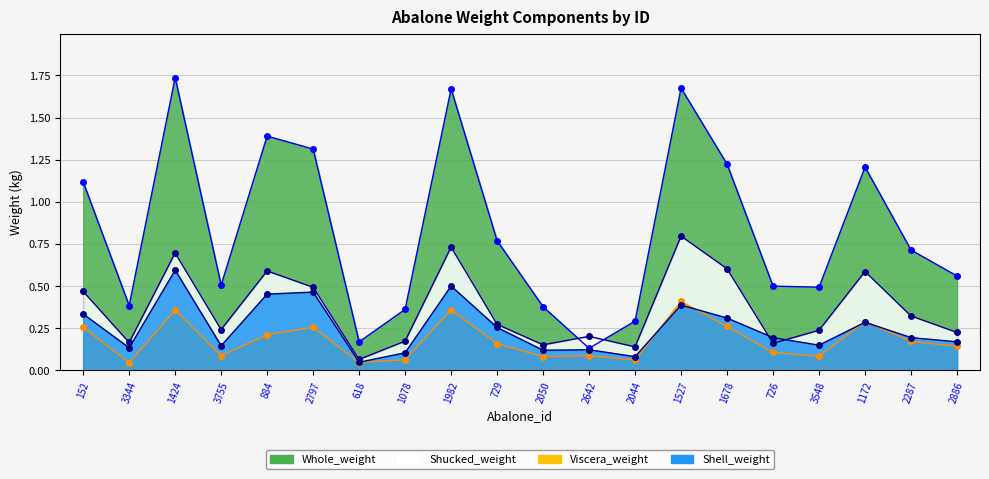

Which series has the widest spread of values?

Whole_weight